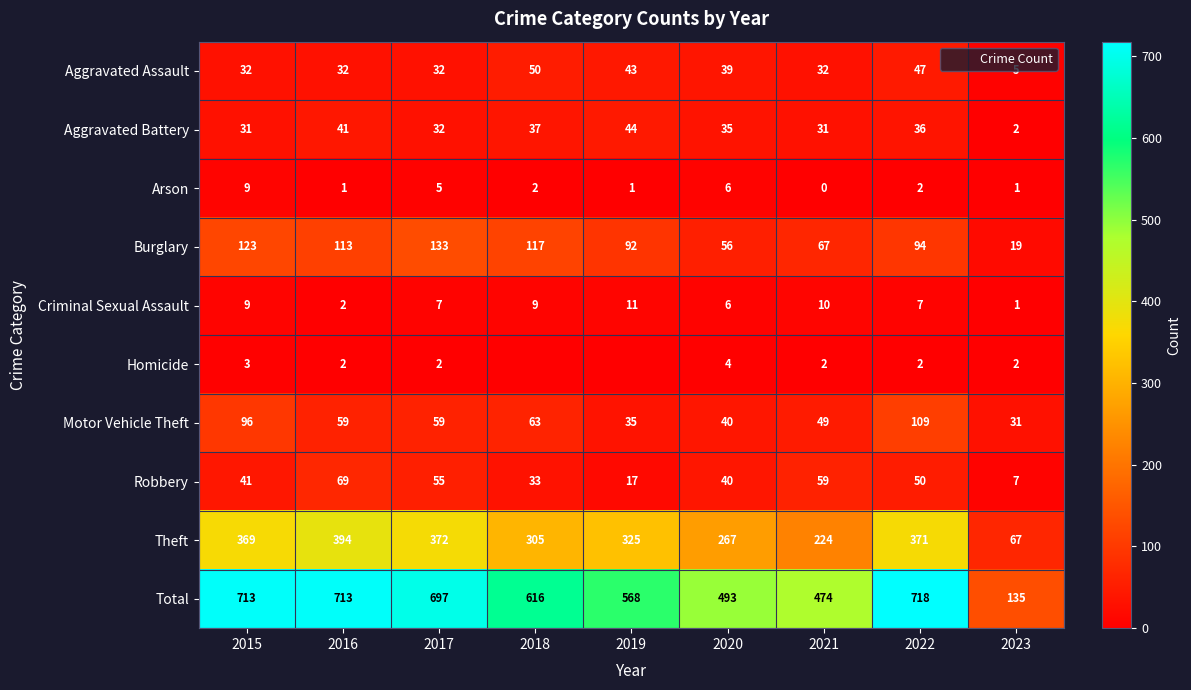

True or false: Burglary has a value of 59 at 2016.

False